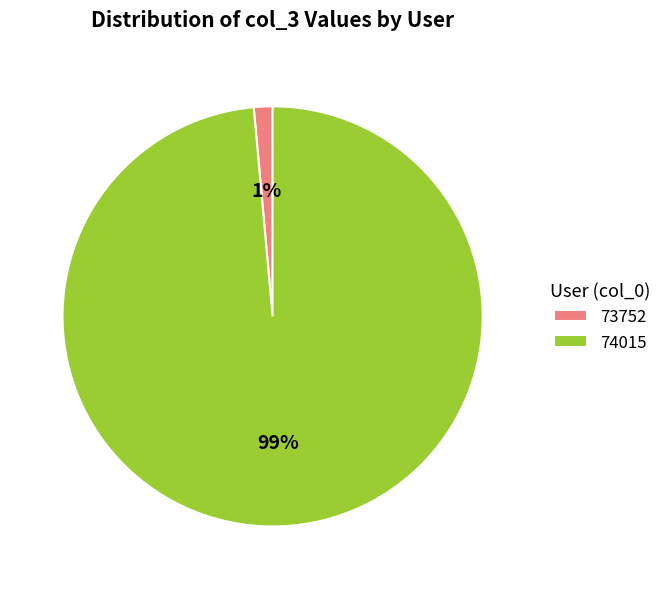

To the nearest percent, what is the average slice percentage?

50%